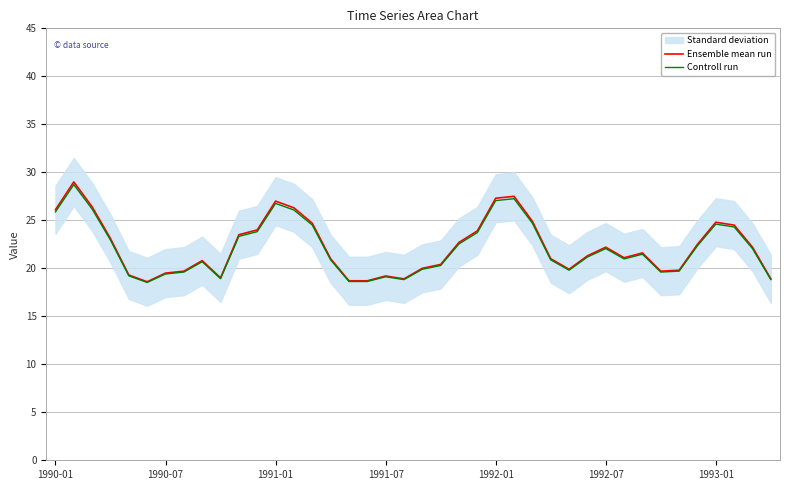

At 13, list the series in order from smallest to largest.

Controll run, Ensemble mean run